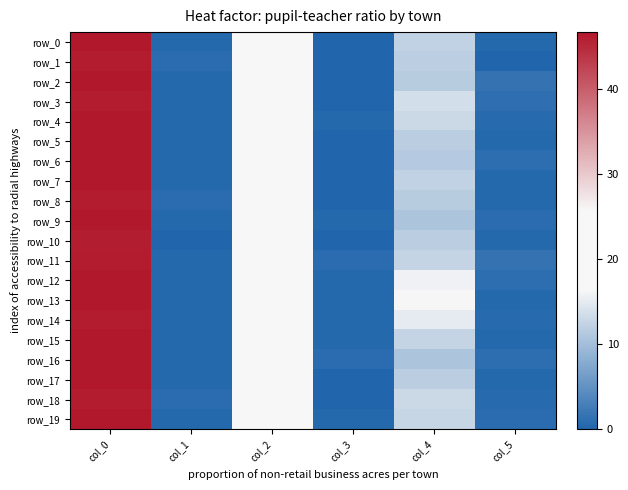

Where is row_1 nearest to the value 23?

col_2